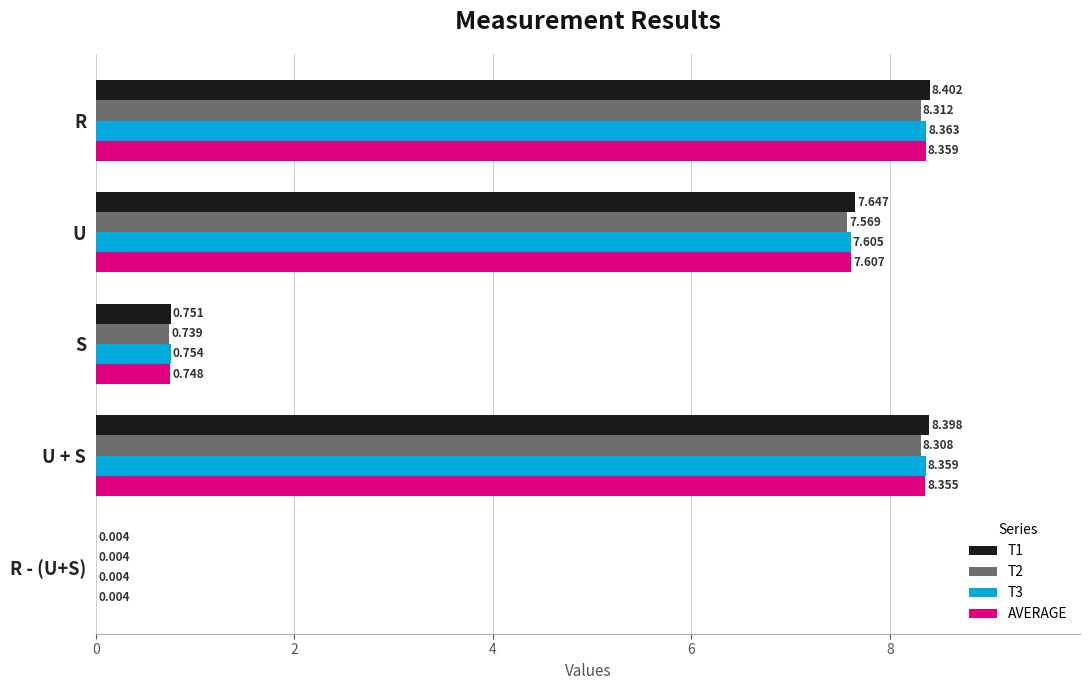

Where is T3 nearest to the value 4?

S